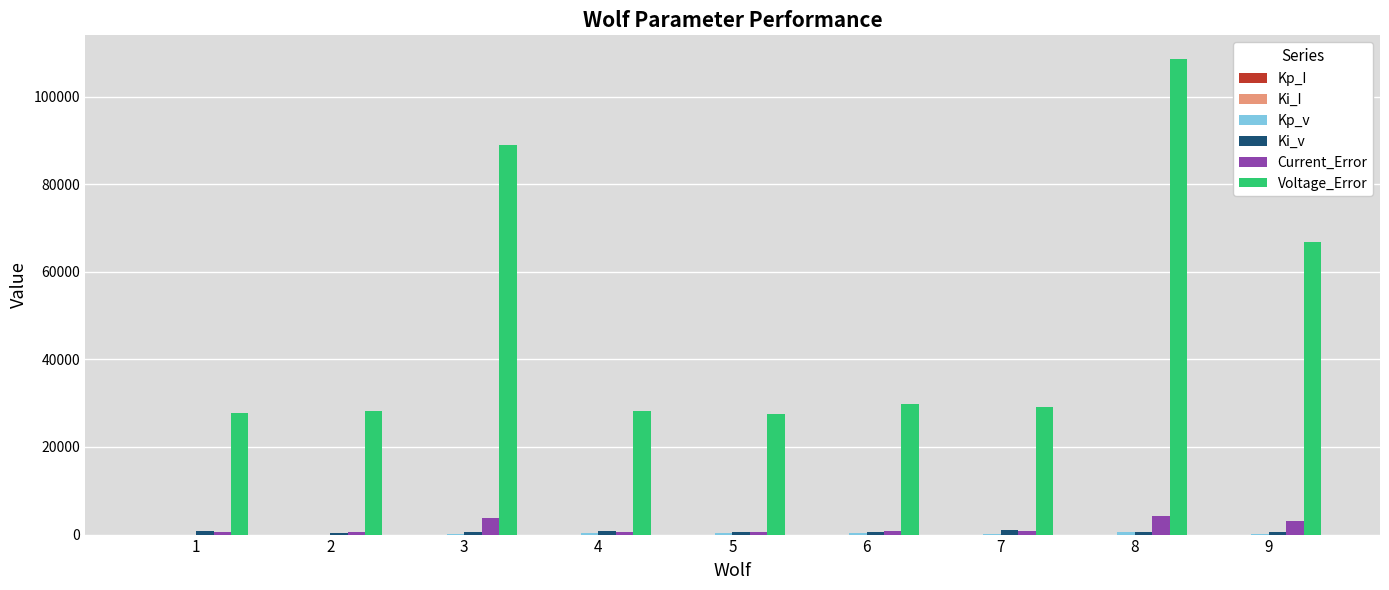

The value of Current_Error at 4 is 669.1. True or false?

True